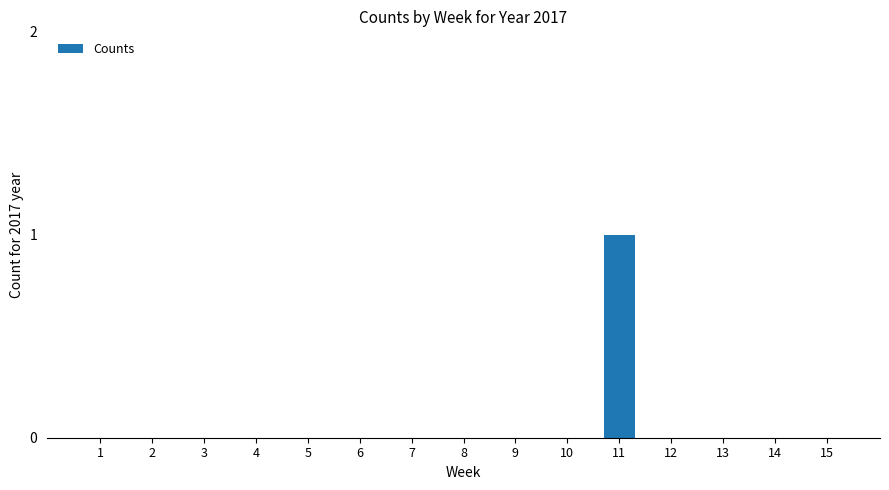

True or false: the data shows 0 at 4.

True